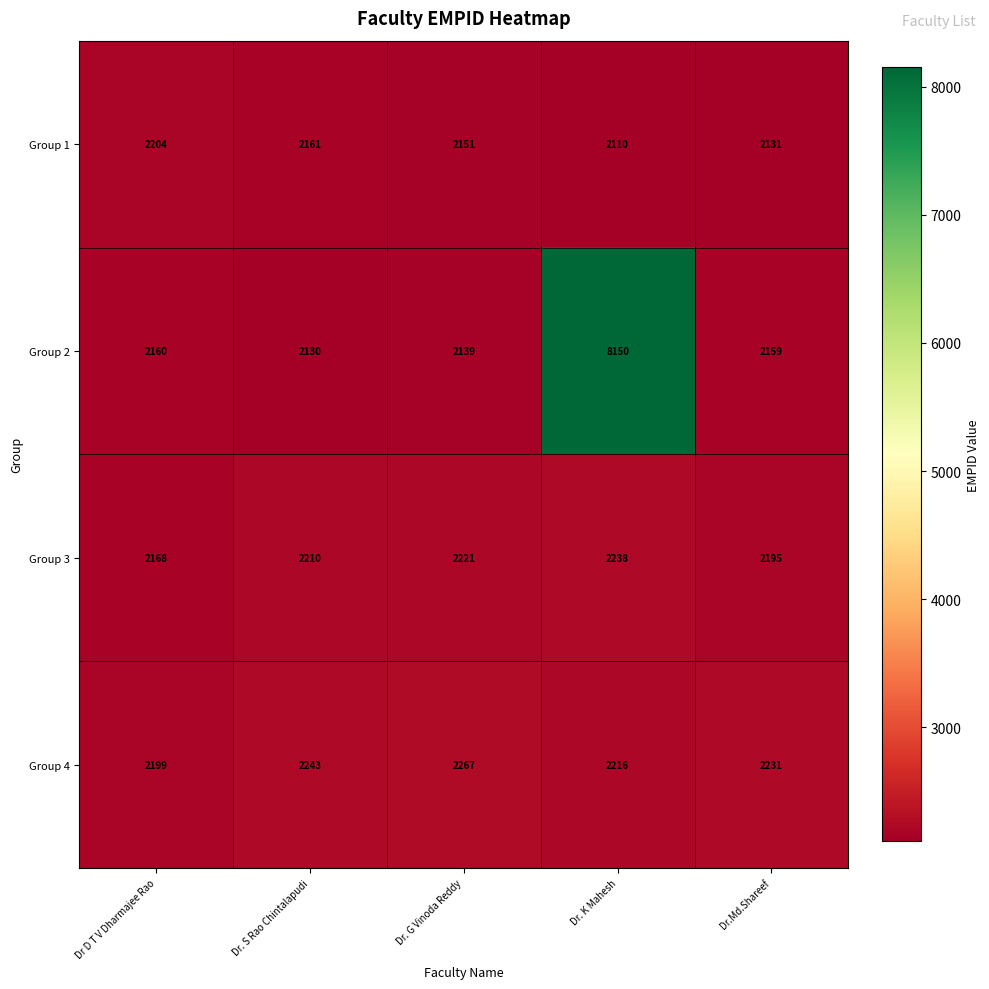

What is the minimum value for Group 1?

2110